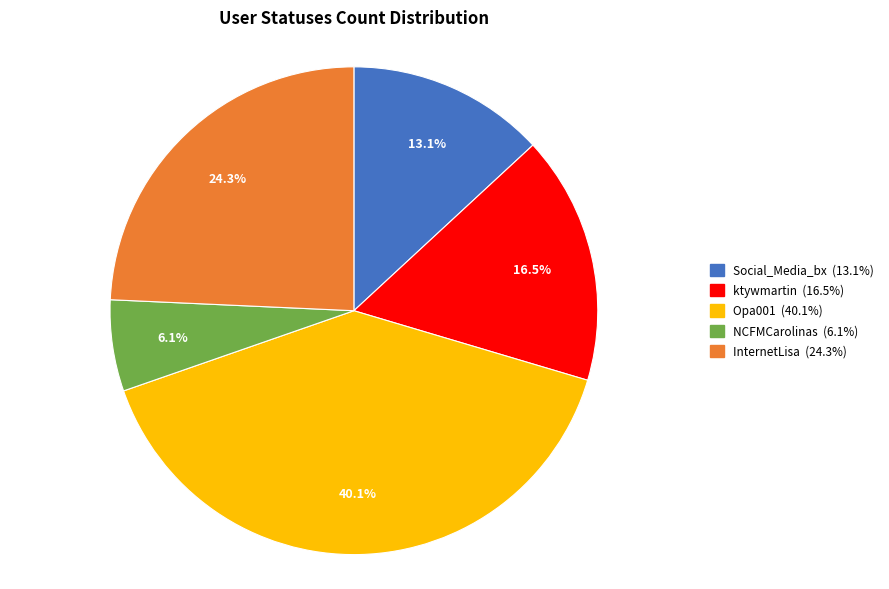

How many slices are in this pie chart?

5